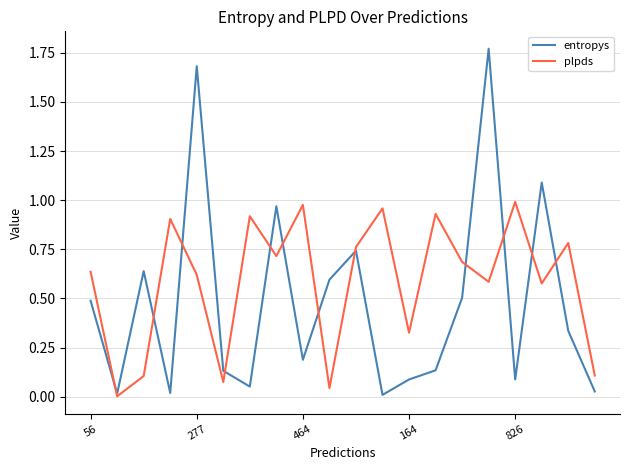

Which series has the widest spread of values?

entropys